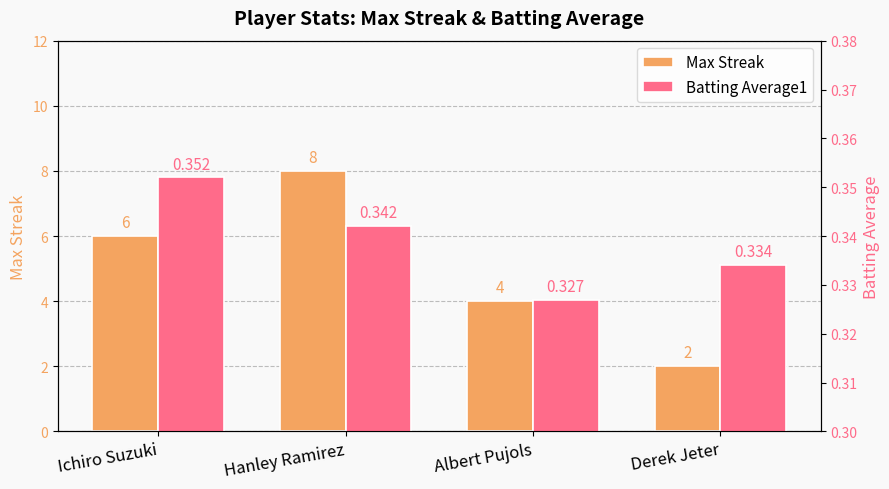

Between Hanley Ramirez and Albert Pujols, which series saw the biggest shift?

Max Streak